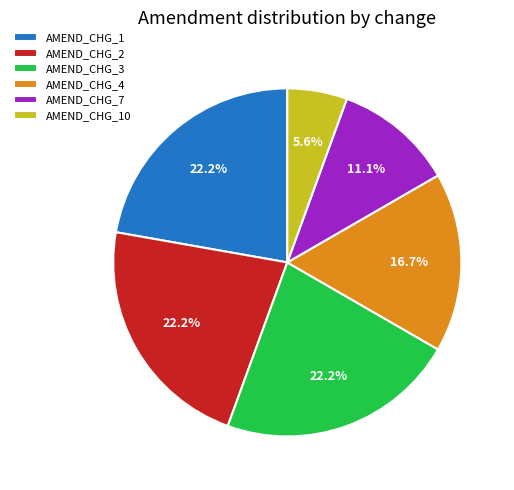

What is the total percentage of AMEND_CHG_7 and AMEND_CHG_10?

16.7%